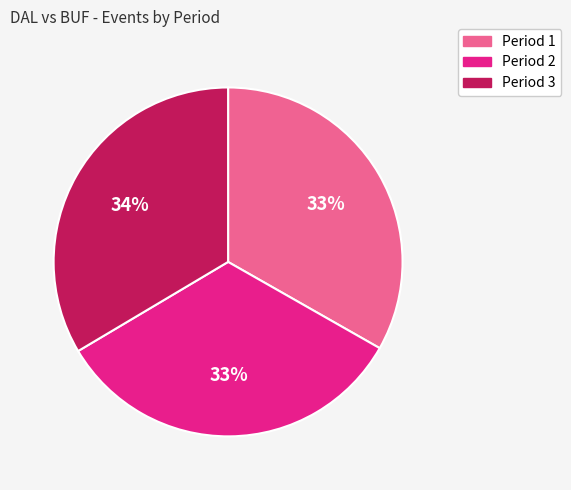

Does Period 2 represent more than half of the total?

No